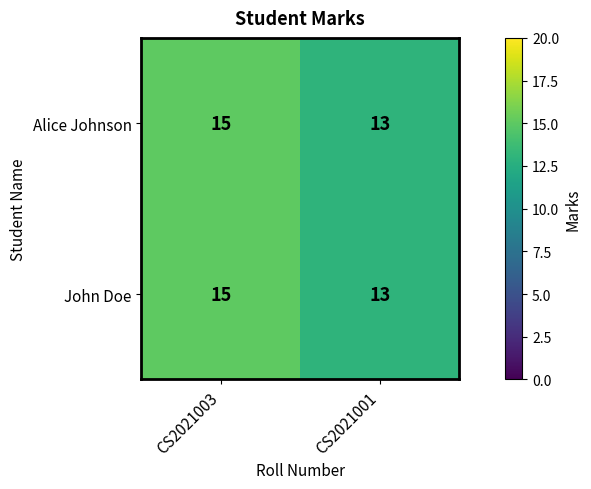

Rank the categories by Alice Johnson value from lowest to highest.

CS2021001, CS2021003